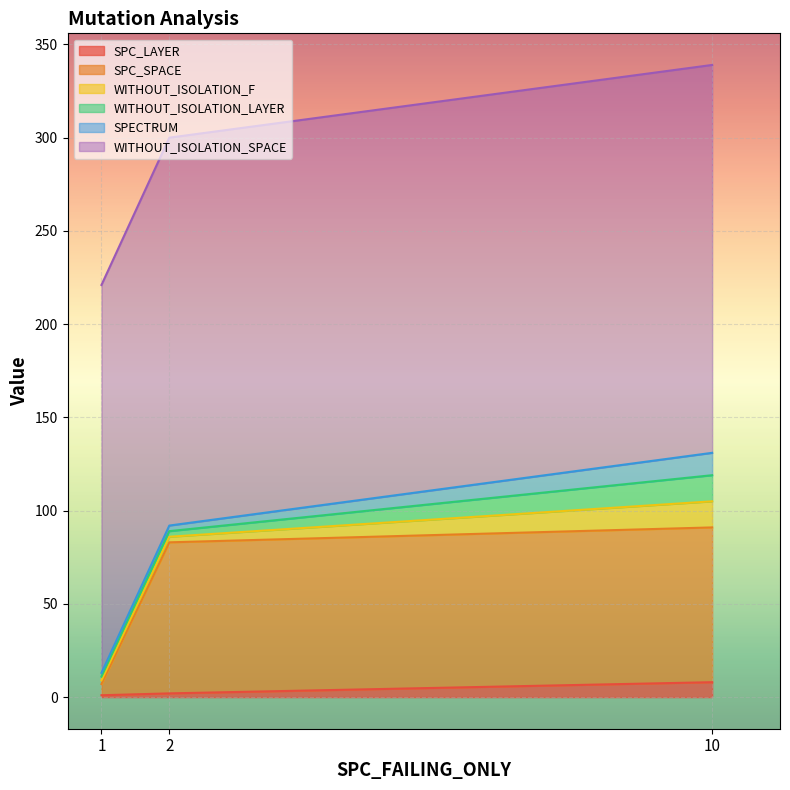

The SPC_LAYER series shows 2 at 2. True or false?

True